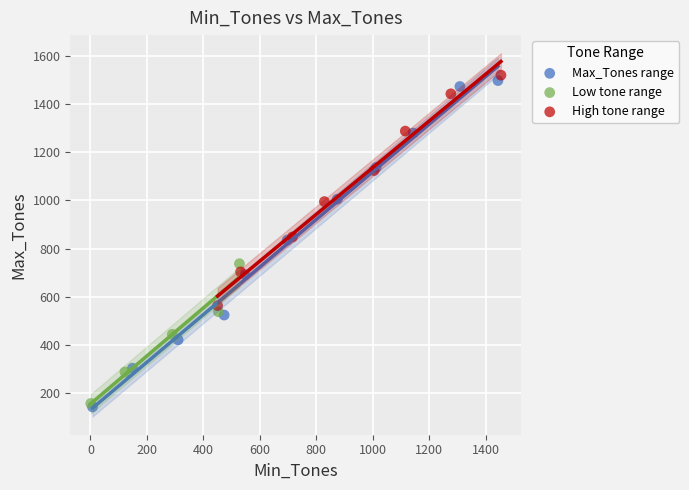

Which series has the widest spread of Y values?

Max_Tones range